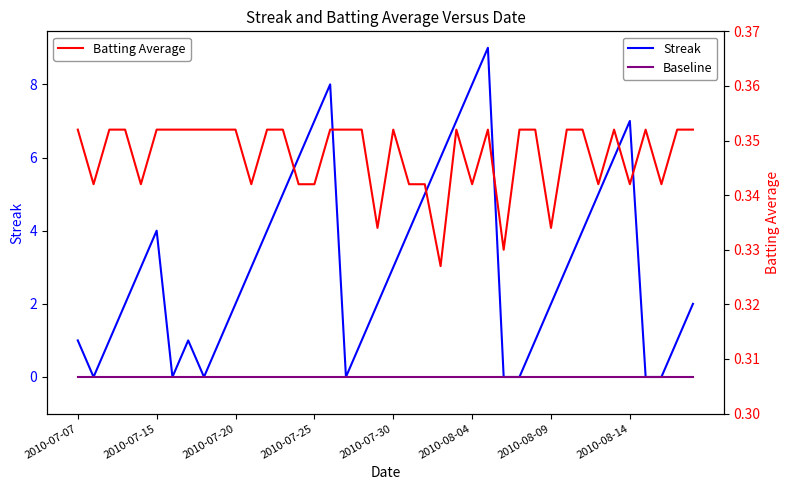

At which label does Batting Average reach its minimum?

23